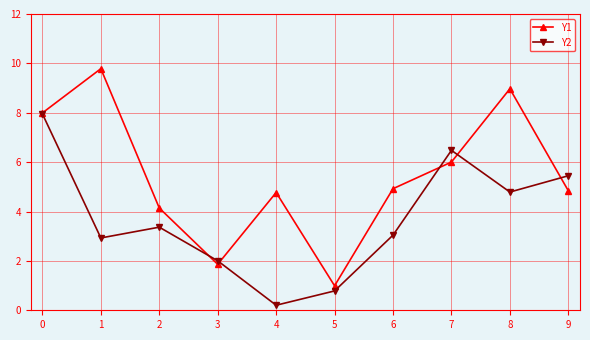

The Y2 series shows 0.5 at 3. True or false?

False